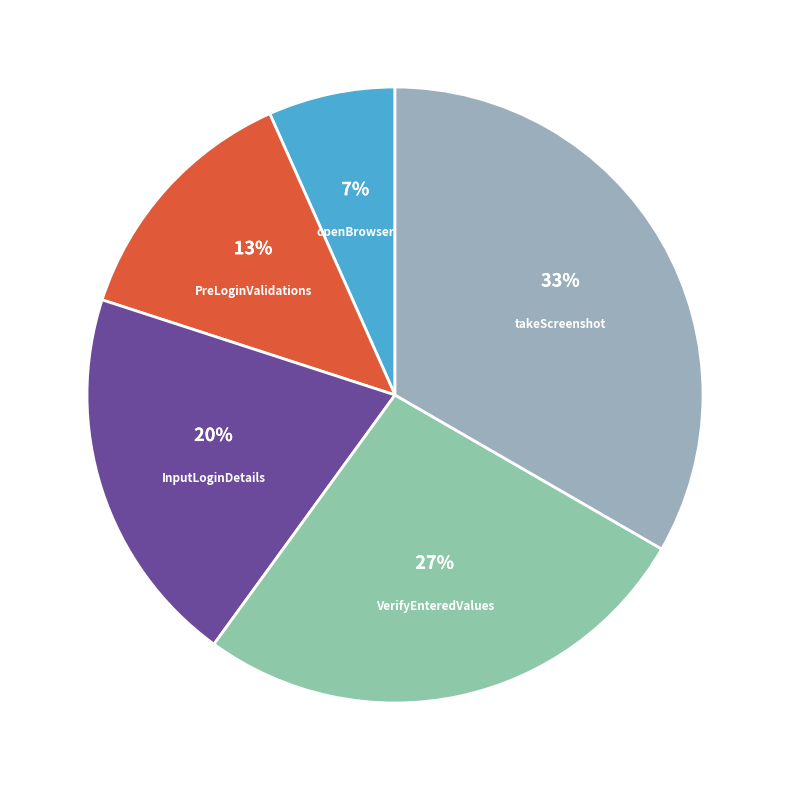

To the nearest percent, what is the average slice percentage?

20%